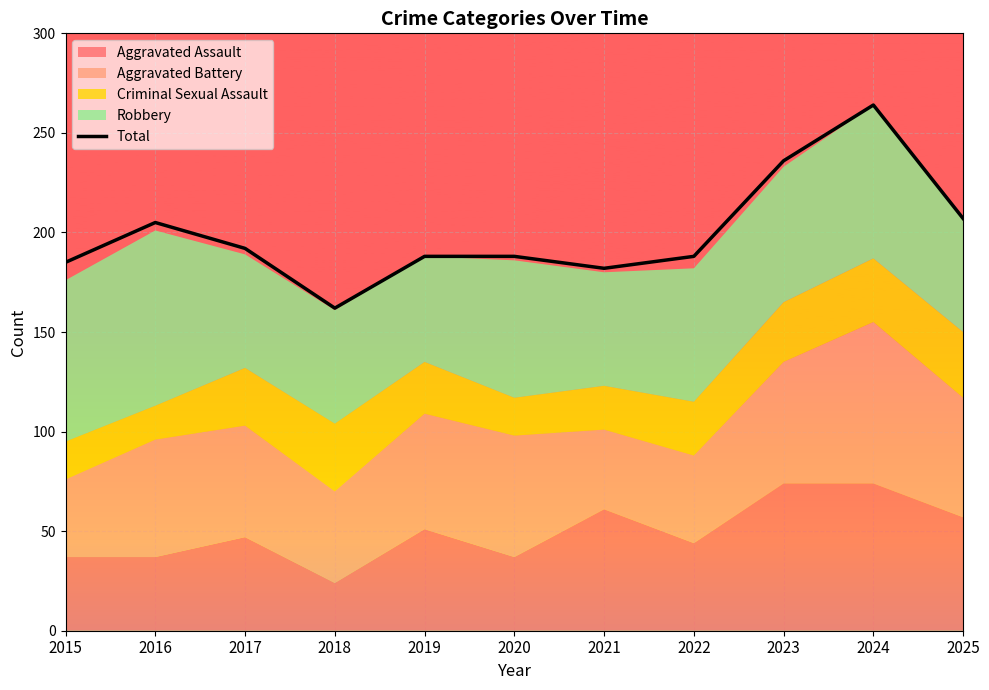

Which label corresponds to the smallest value in the chart?

2018